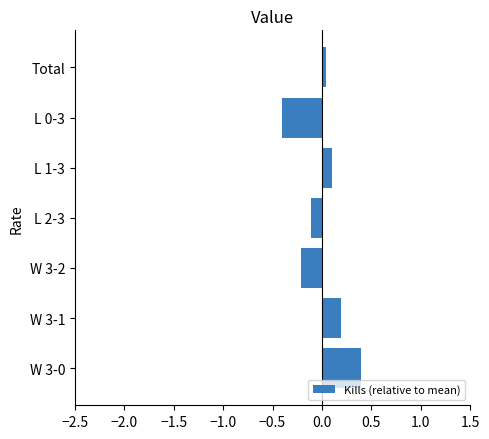

What is the maximum value shown in the chart?

0.4